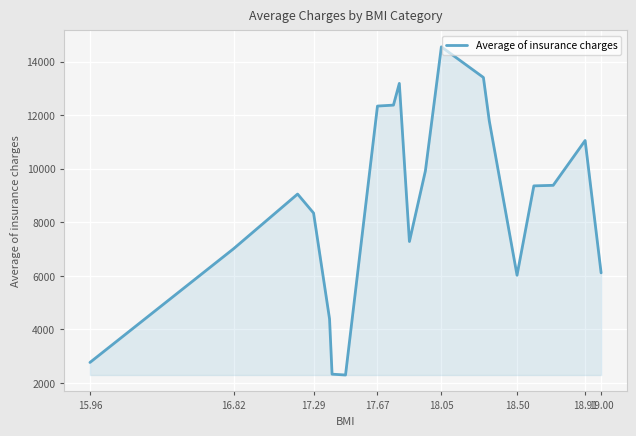

What is the maximum value shown in the chart?

14558.0